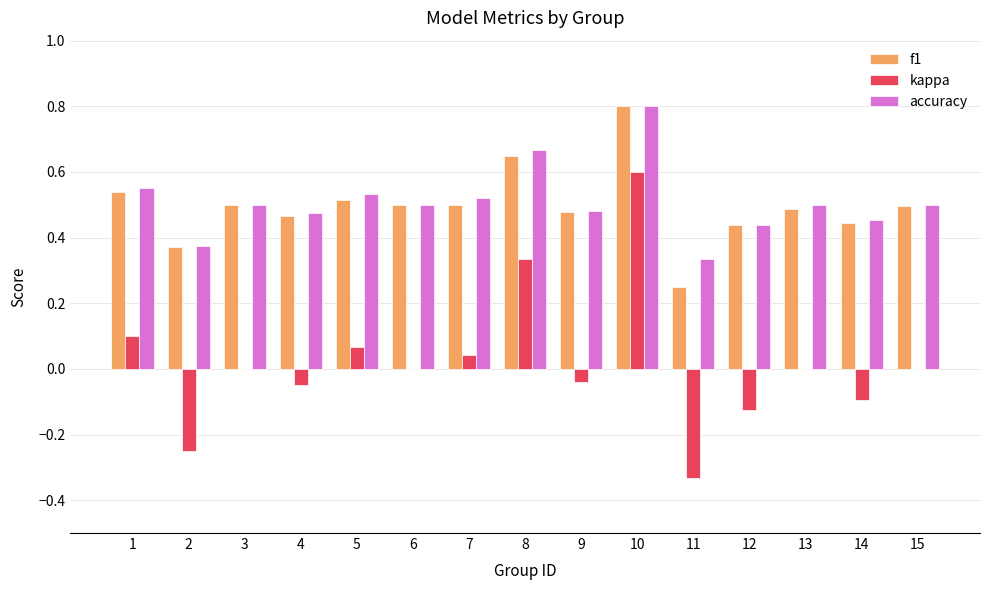

What is the total value across all series at 15?

1.0